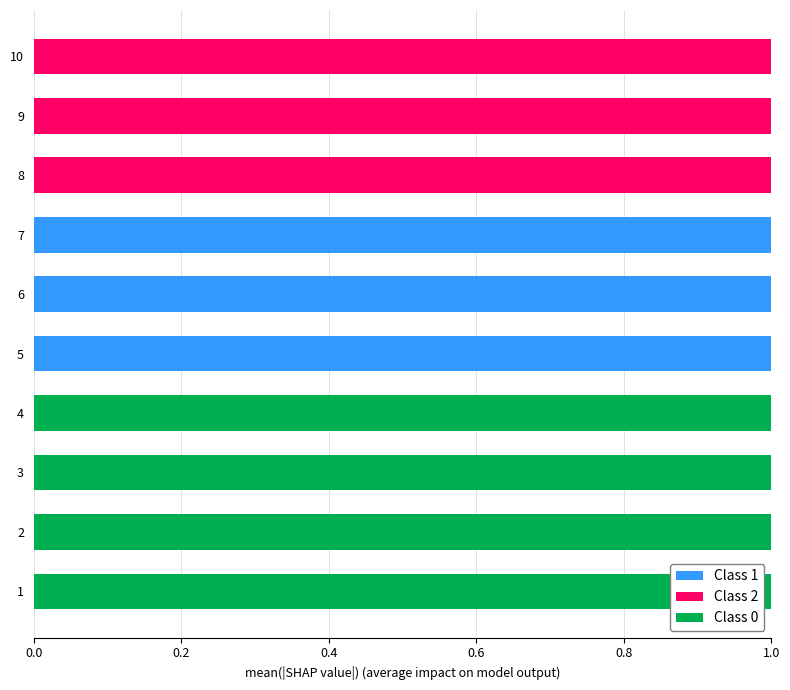

Is it true that Class 1 equals 0 at 9?

True